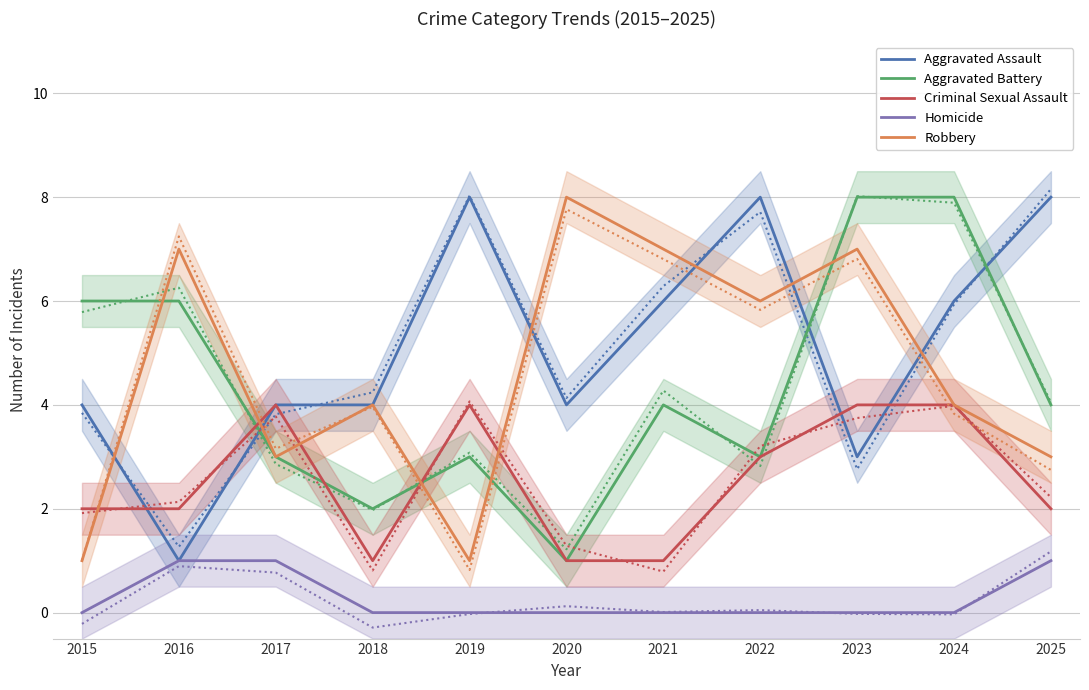

Reading left to right, list all the values displayed in this chart.

Aggravated Assault: 2015=4	2016=1	2017=4	2018=4	2019=8	2020=4	2021=6	2022=8	2023=3	2024=6	2025=8
Aggravated Battery: 2015=6	2016=6	2017=3	2018=2	2019=3	2020=1	2021=4	2022=3	2023=8	2024=8	2025=4
Criminal Sexual Assault: 2015=2	2016=2	2017=4	2018=1	2019=4	2020=1	2021=1	2022=3	2023=4	2024=4	2025=2
Homicide: 2015=0	2016=1	2017=1	2018=0	2019=0	2020=0	2021=0	2022=0	2023=0	2024=0	2025=1
Robbery: 2015=1	2016=7	2017=3	2018=4	2019=1	2020=8	2021=7	2022=6	2023=7	2024=4	2025=3